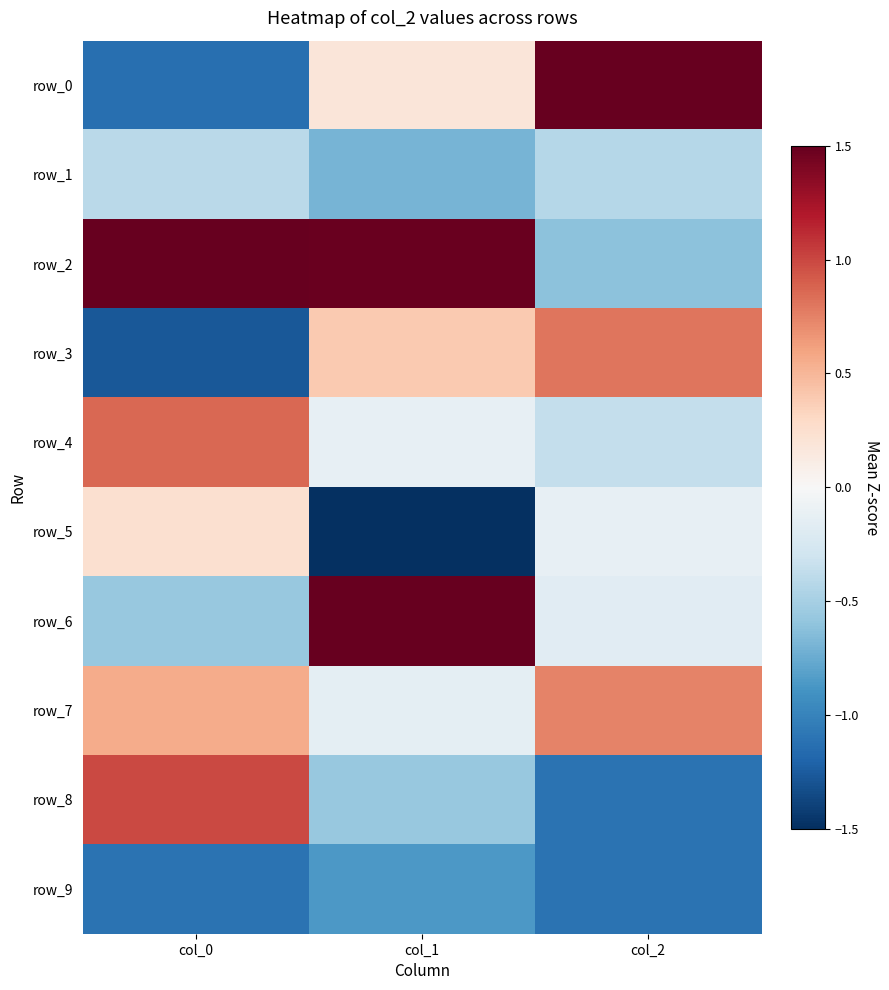

True or false: row_5 has a value of -0.1 at col_2.

False